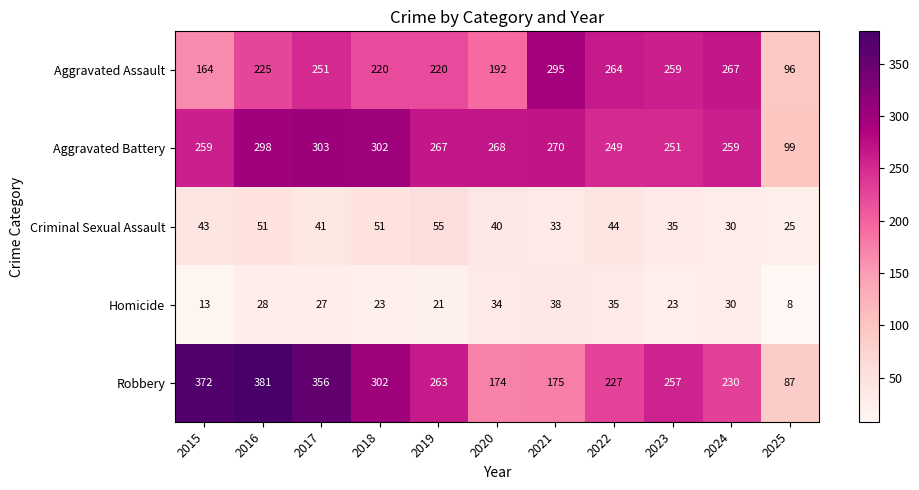

Rank the series by their maximum value, from highest to lowest.

Robbery, Aggravated Battery, Aggravated Assault, Criminal Sexual Assault, Homicide